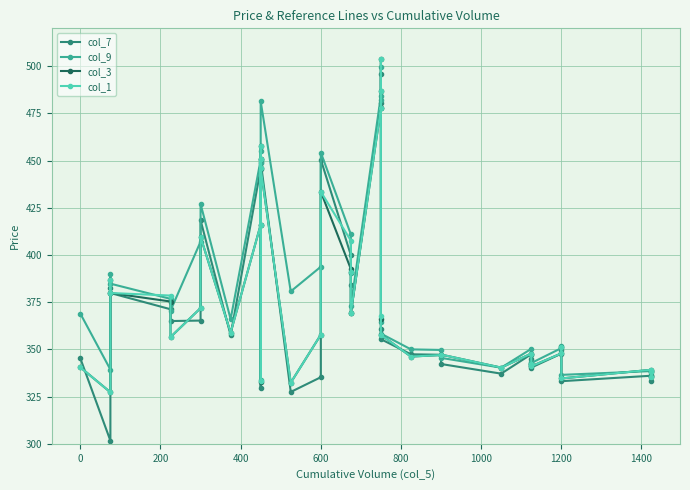

True or false: col_7 has a value of 141.1 at 1000.

False